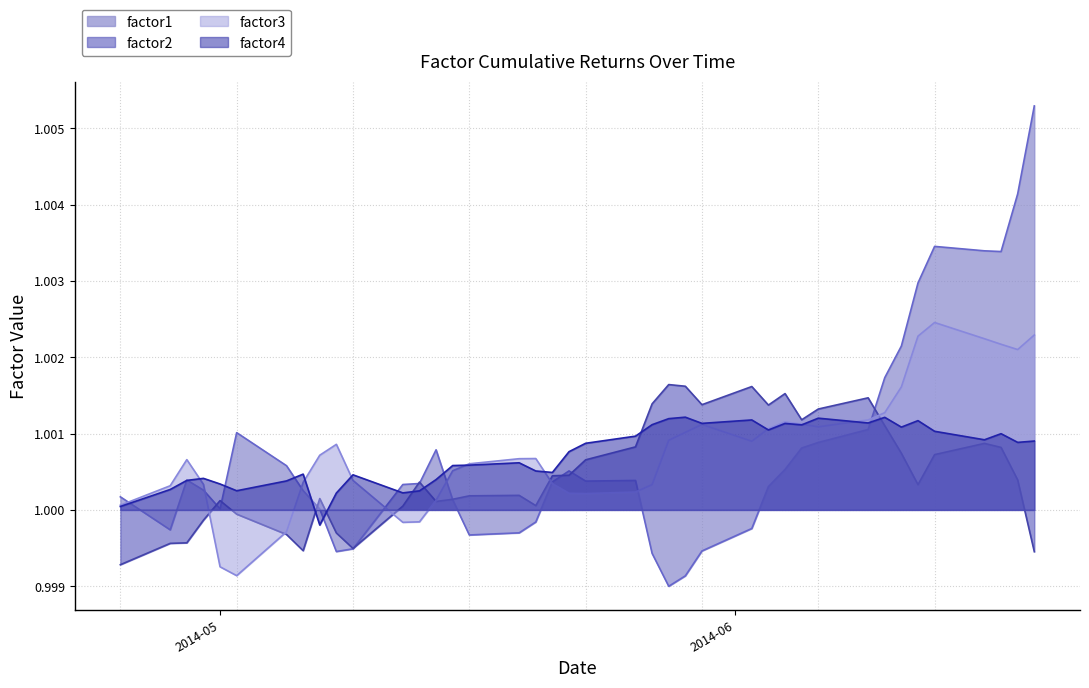

What is the maximum value for factor1?

1.0